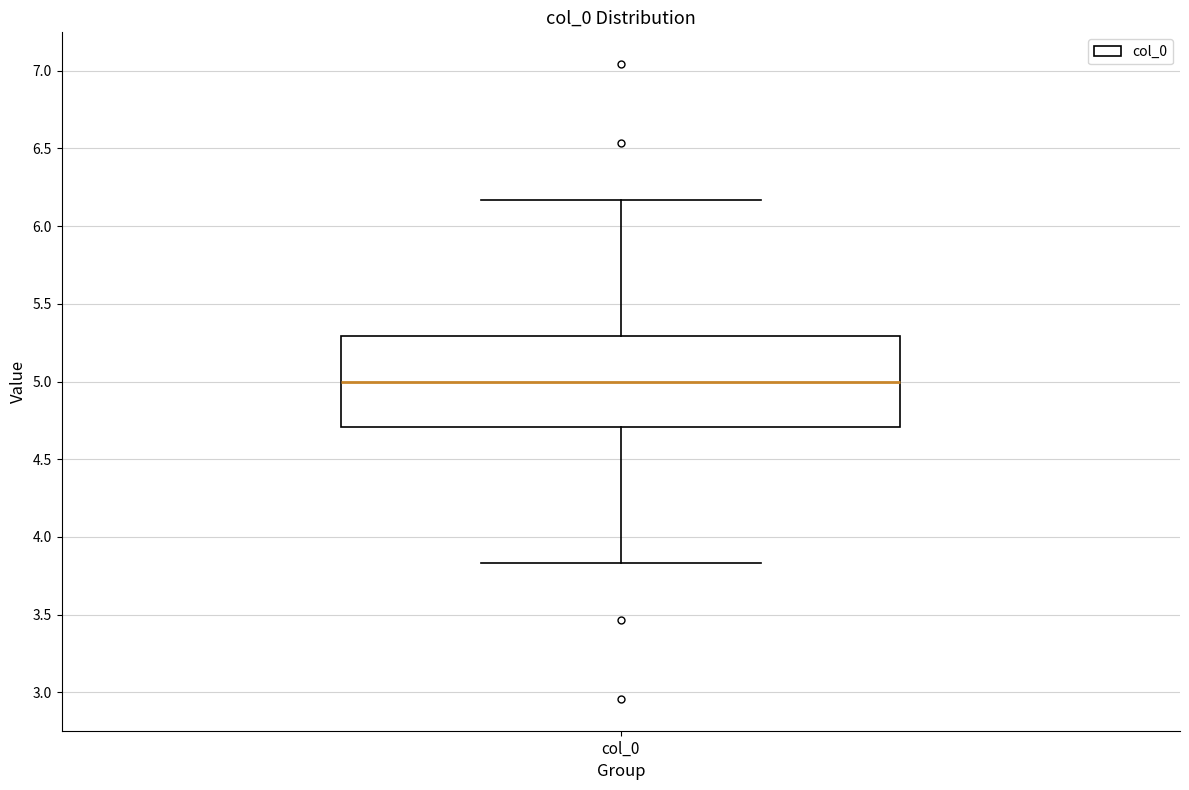

Read this box plot against the y-axis: the position of the median line, the range covered by the box, and the ends of both whiskers. The values are not printed on the chart, so give them approximately, as read against the axis.

median 5.00, box 4.70 to 5.30, whiskers 3.85 to 6.15